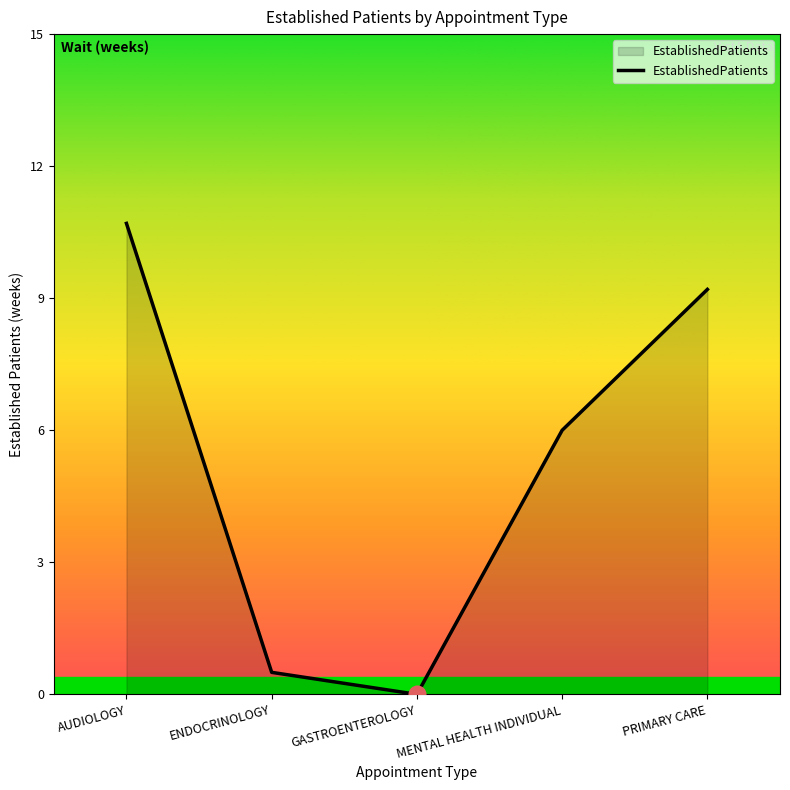

What is the difference between the maximum and minimum values?

10.7